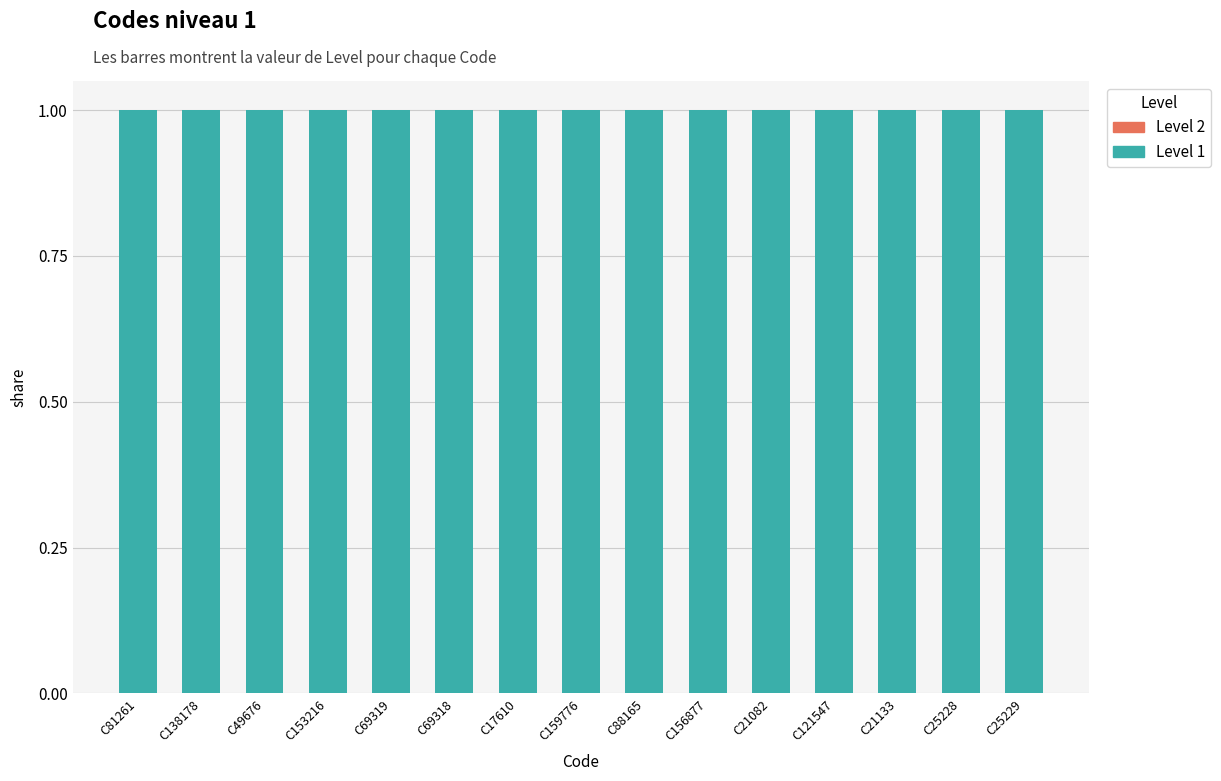

Reading right to left, list all the values displayed in this chart.

Level 1: C25229=1	C25228=1	C21133=1	C121547=1	C21082=1	C156877=1	C88165=1	C159776=1	C17610=1	C69318=1	C69319=1	C153216=1	C49676=1	C138178=1	C81261=1
Level 2: C25229=0	C25228=0	C21133=0	C121547=0	C21082=0	C156877=0	C88165=0	C159776=0	C17610=0	C69318=0	C69319=0	C153216=0	C49676=0	C138178=0	C81261=0